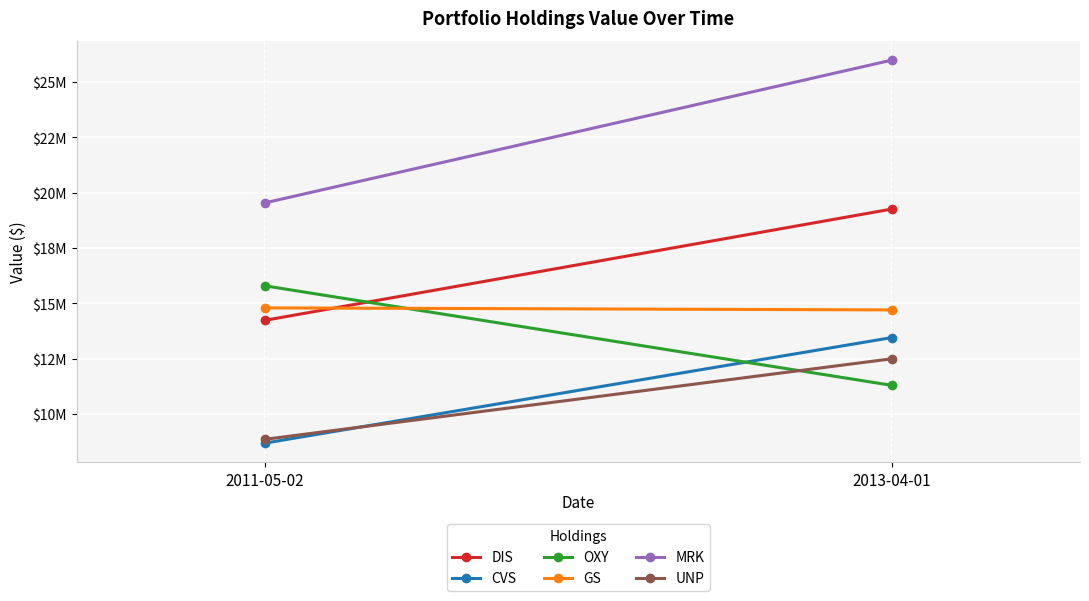

Reading left to right, what are all the values shown in this chart?

DIS: 2011-05-02=14237406.4	2013-04-01=19261410.4
CVS: 2011-05-02=8694975.7	2013-04-01=13459992.9
OXY: 2011-05-02=15795924.4	2013-04-01=11302667.2
GS: 2011-05-02=14800605.0	2013-04-01=14707686.3
MRK: 2011-05-02=19539830.6	2013-04-01=25984235.8
UNP: 2011-05-02=8866202.7	2013-04-01=12503256.2